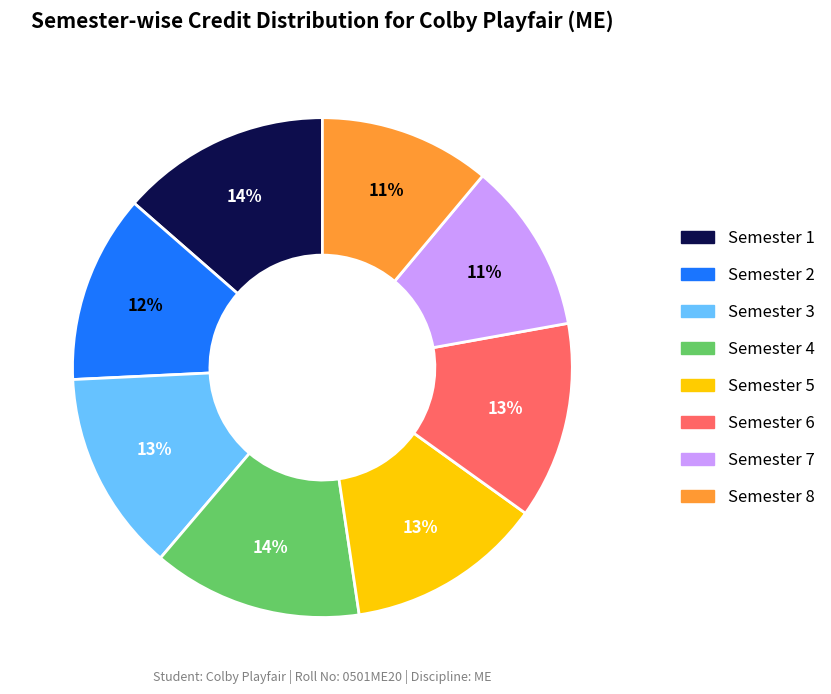

Is the sum of Semester 6 and Semester 3 greater than half?

No